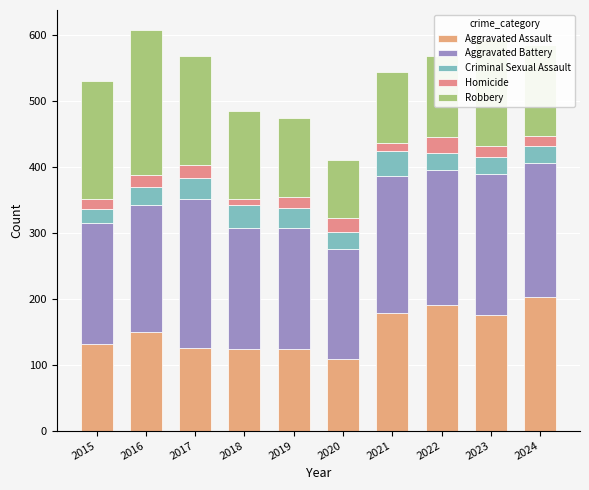

How many categories are shown in the chart?

10